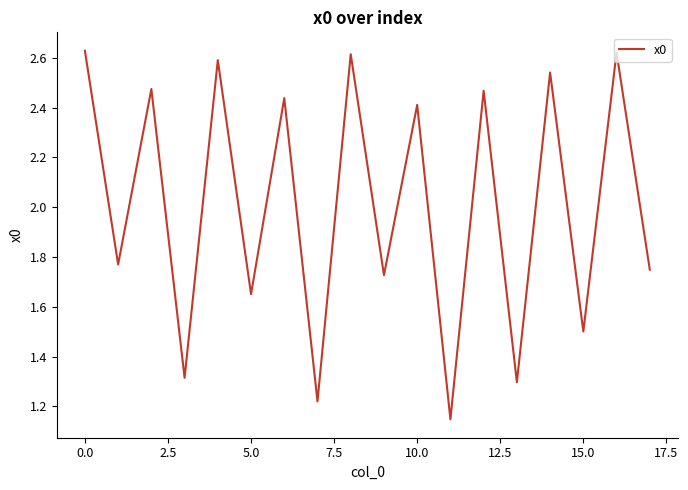

Does the chart display data point markers on the line(s)?

No